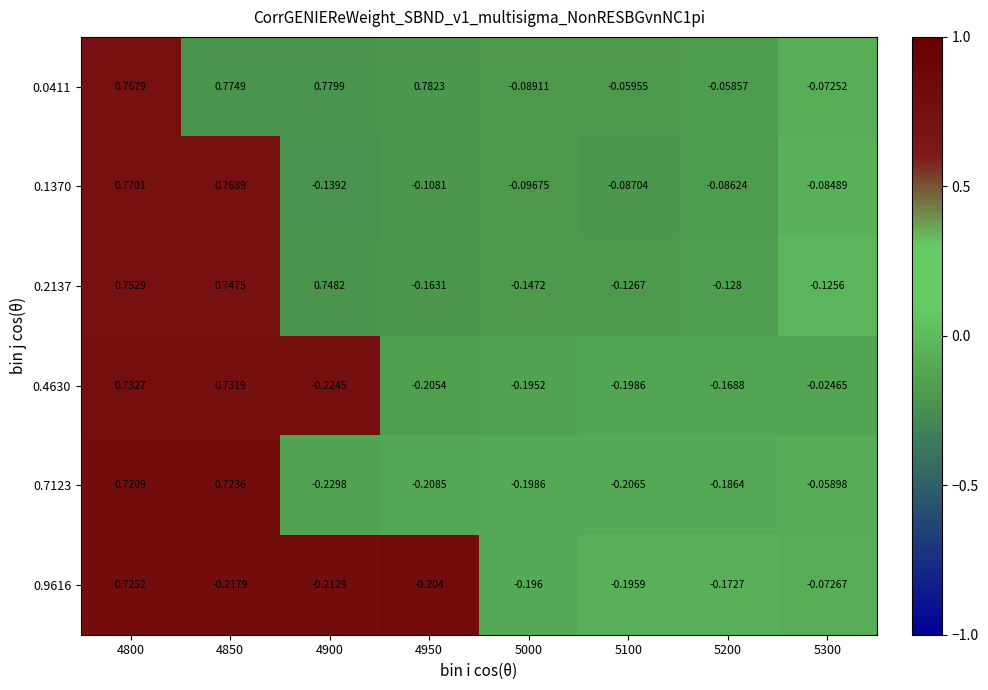

Is the value of 0.4630 at 5300 greater than the value of 0.9616 at 4900?

Yes